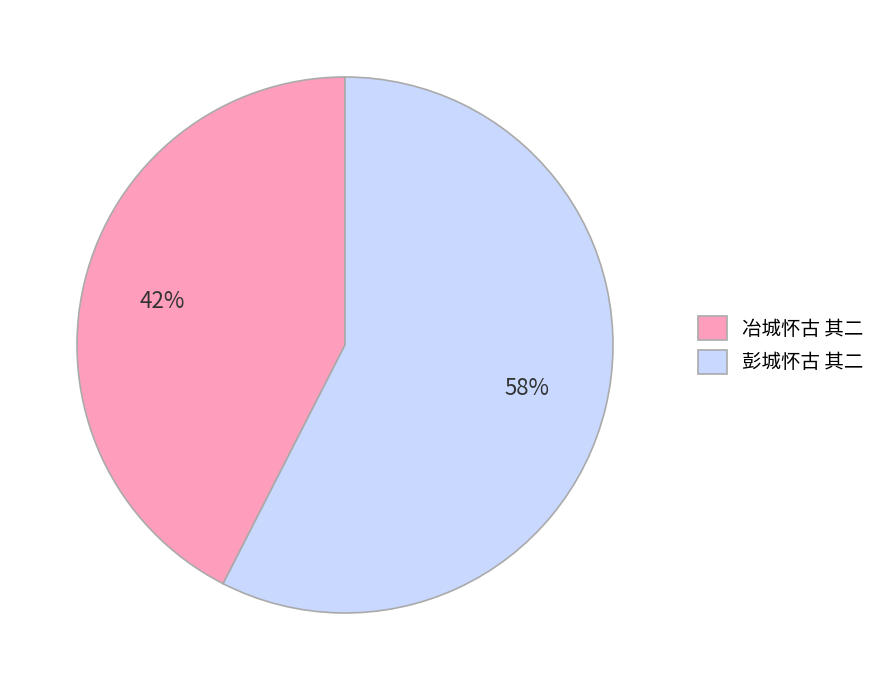

Does 彭城怀古 其二 represent more than half of the total?

Yes